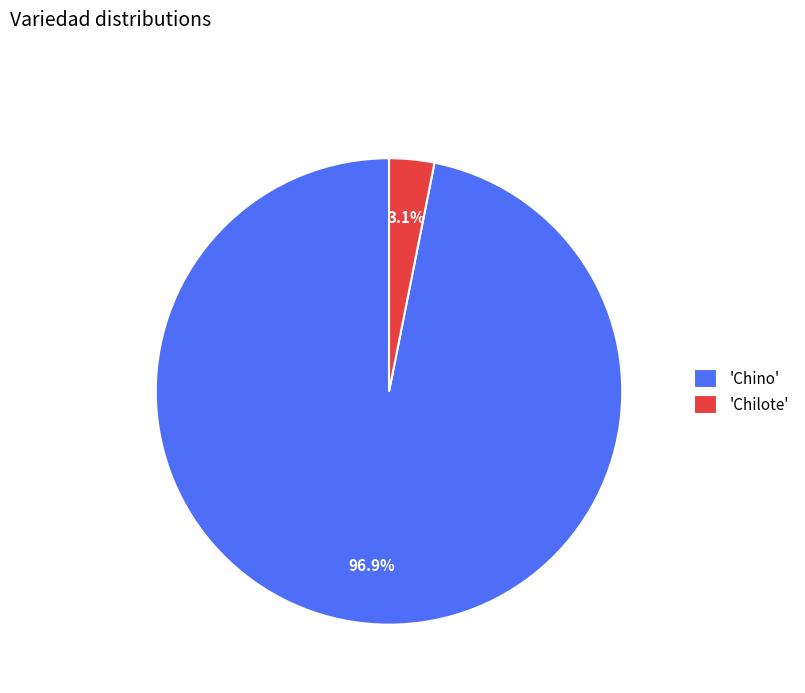

What is the smallest slice in the pie chart?

'Chilote'